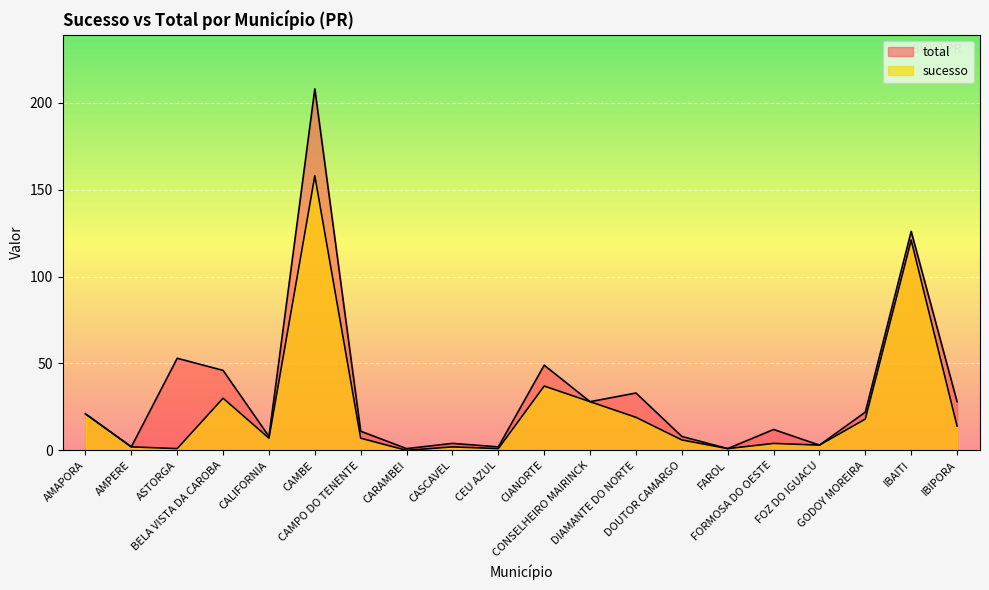

Where does the sucesso series first go above 7?

AMAPORA